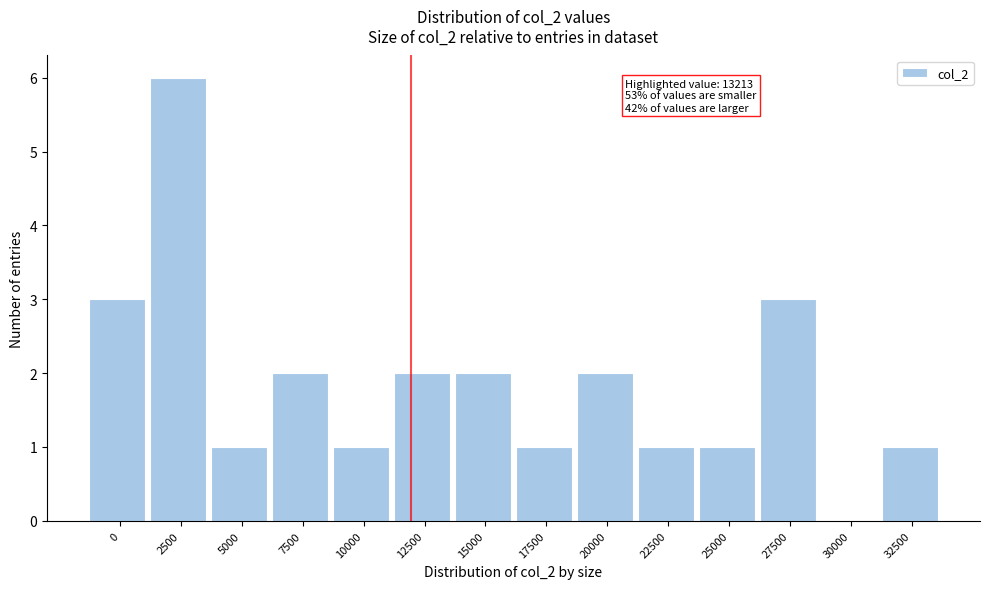

Reading right to left, transcribe all the data shown in this chart.

32500=1	30000=0	27500=3	25000=1	22500=1	20000=2	17500=1	15000=2	12500=2	10000=1	7500=2	5000=1	2500=6	0=3